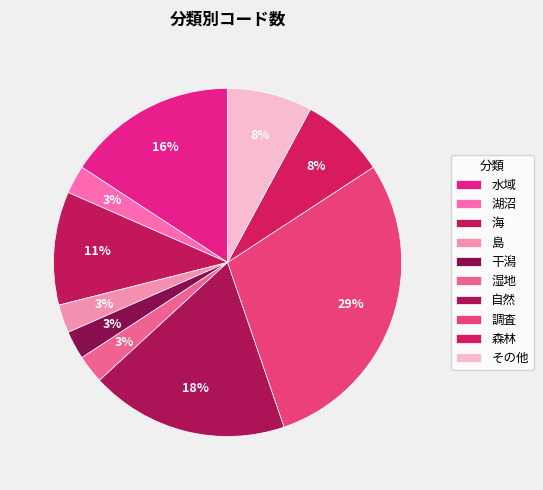

Count the number of slices in the pie.

10